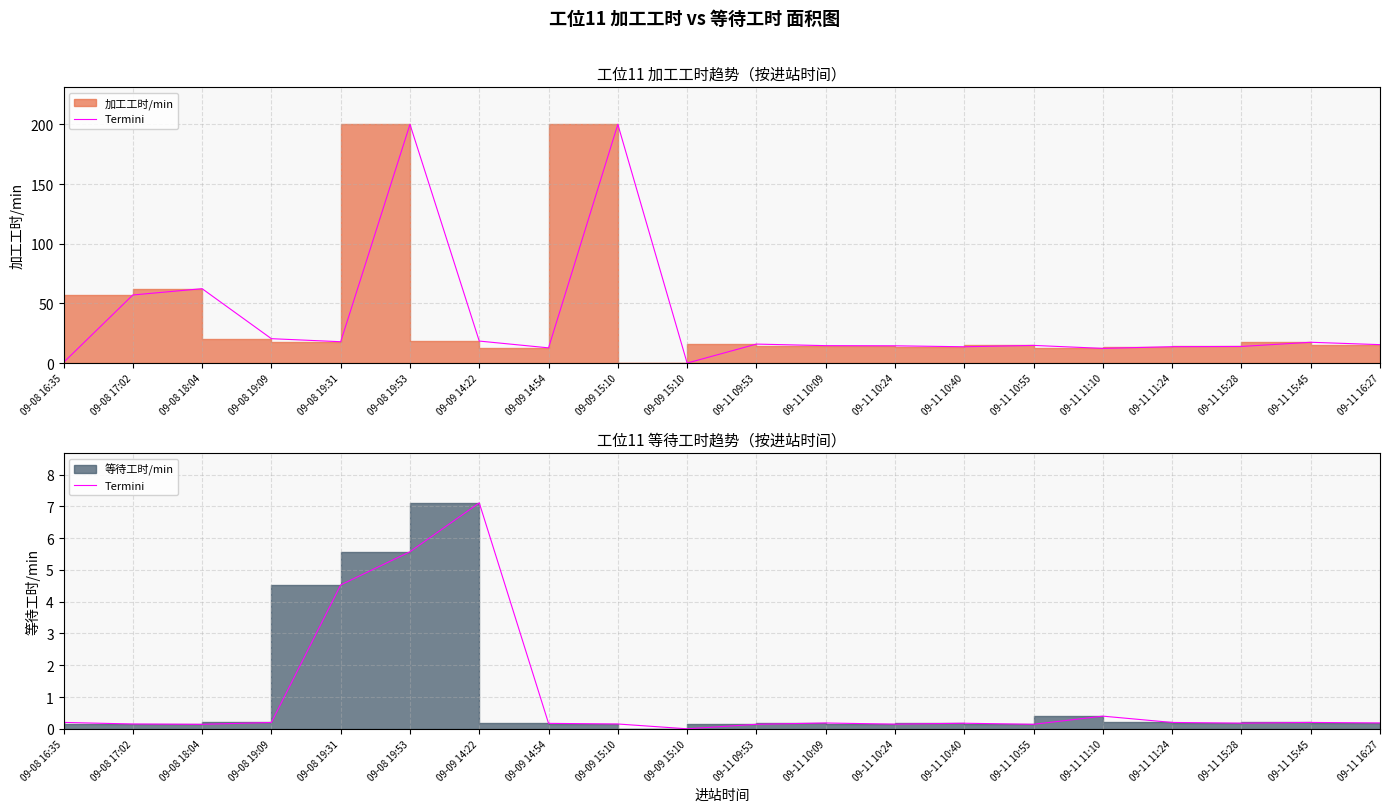

What is the change in value from 09-08 17:02 to 09-11 11:10?

+0.2